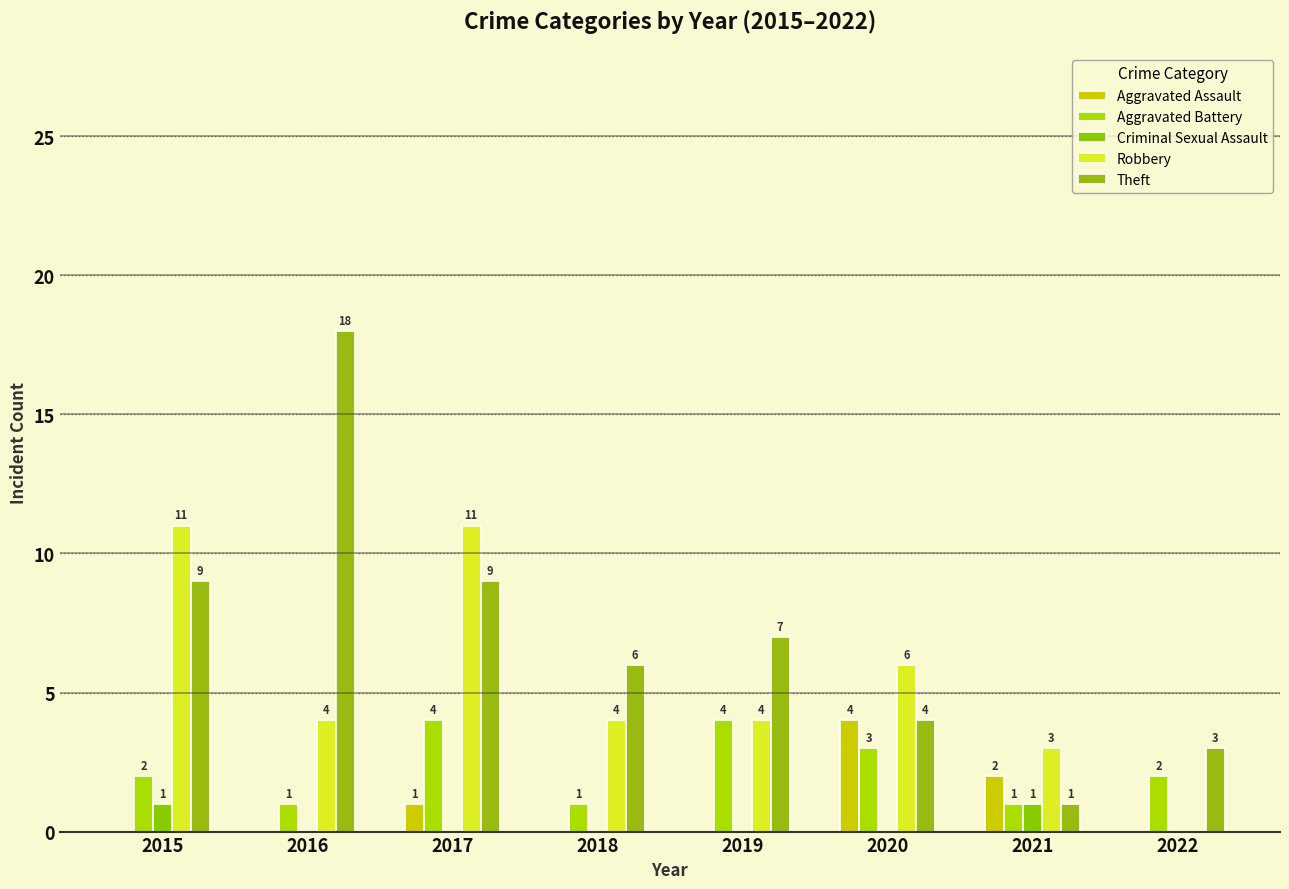

At which label does Robbery first exceed 4?

2015